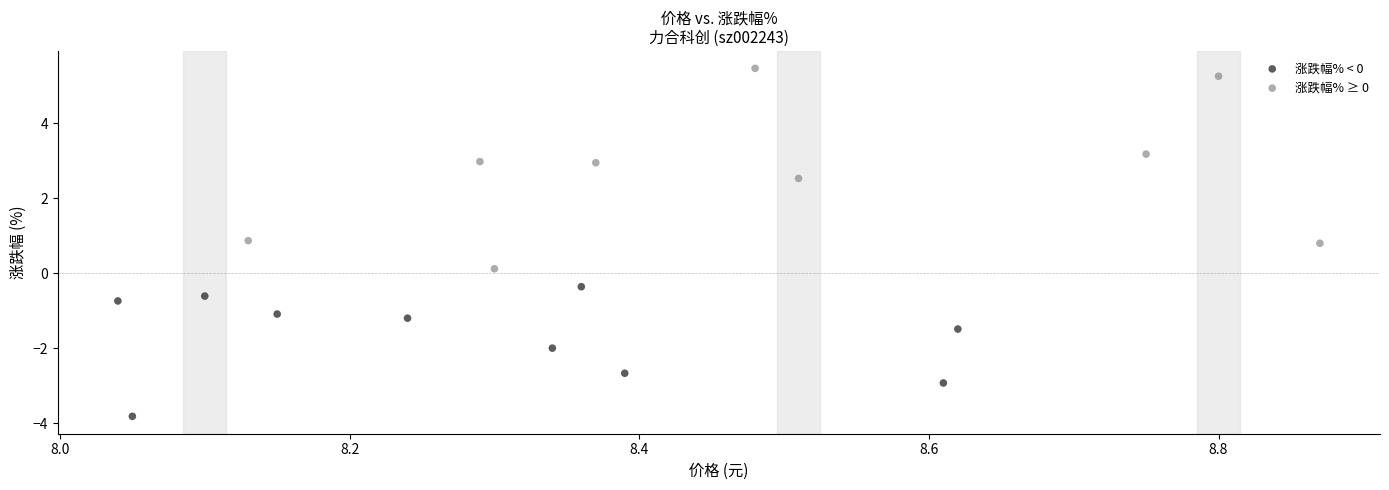

What are all the series names shown in the legend?

涨跌幅% < 0, 涨跌幅% ≥ 0